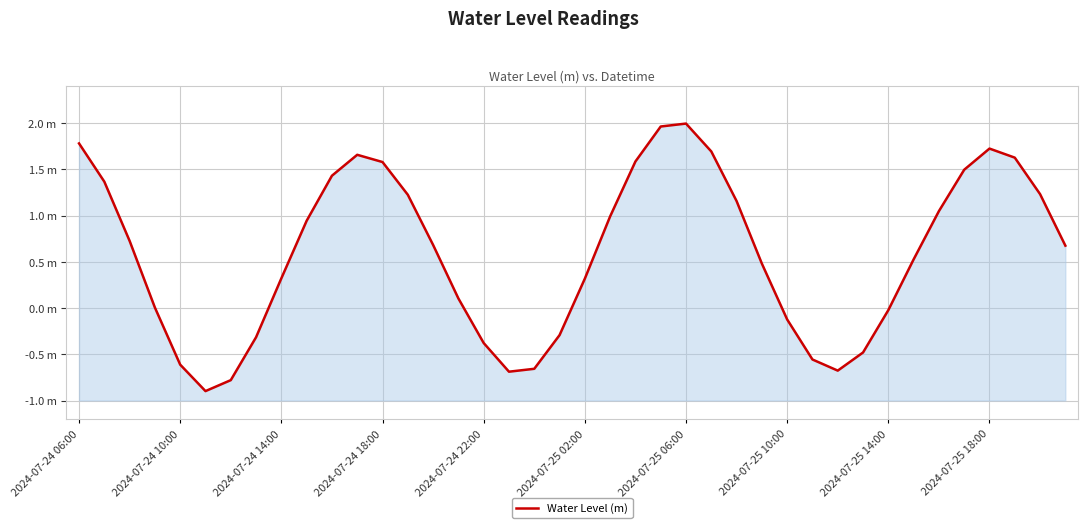

Does the chart have visible grid lines?

Yes